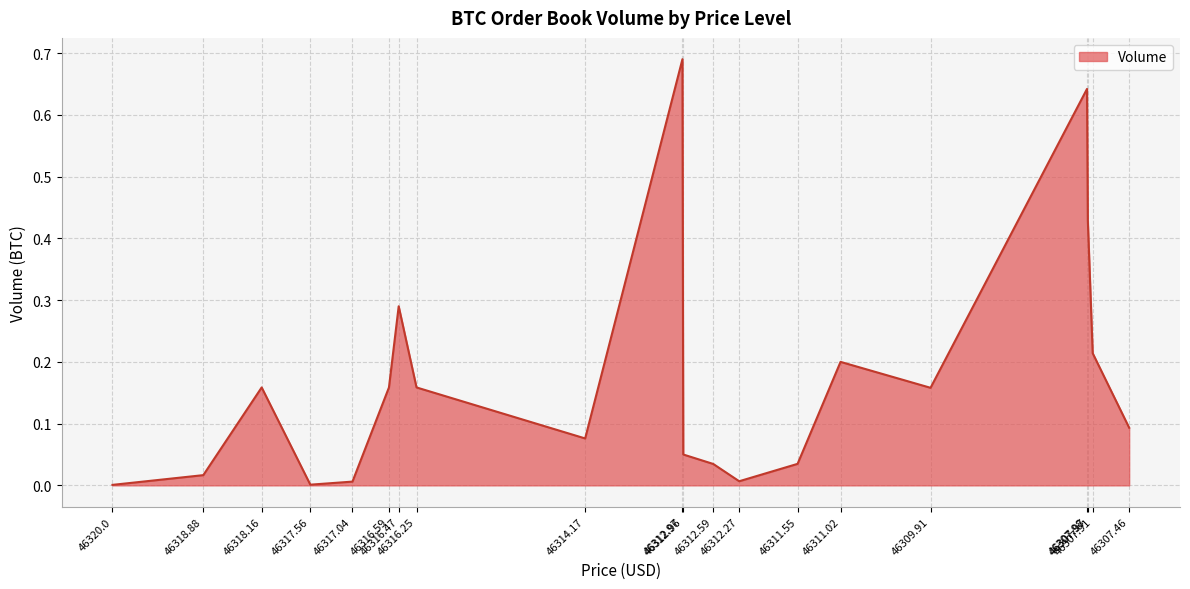

What is the label of the 13th point from the right?

46316.25